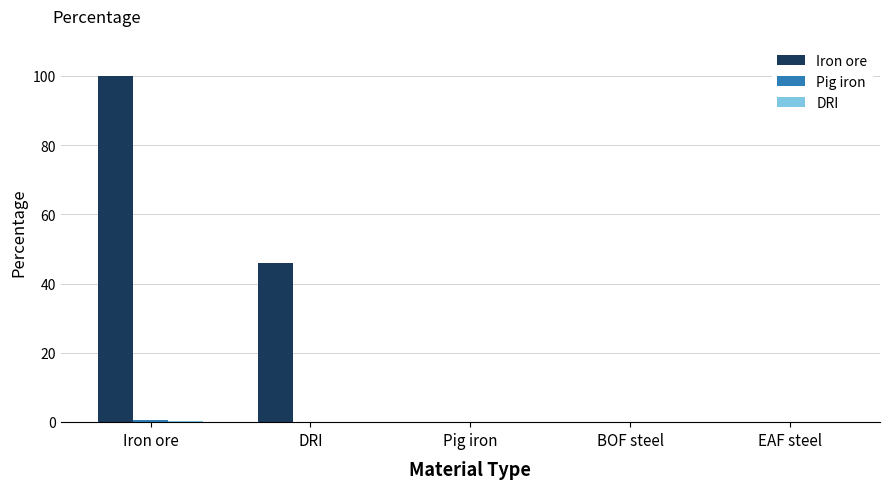

What is the greatest value displayed?

100.0